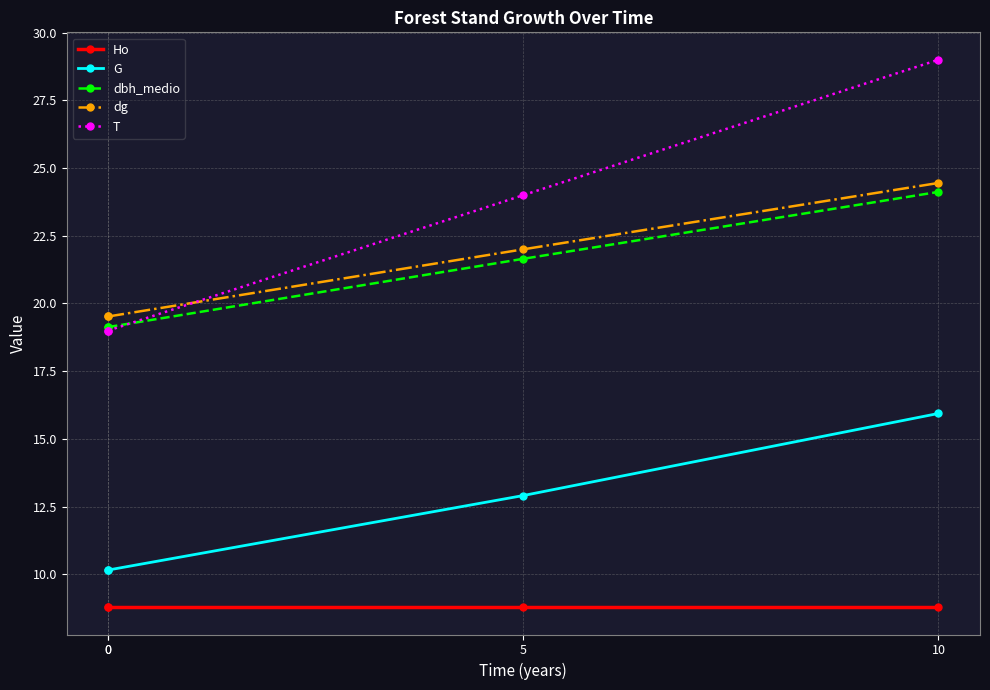

Is it true that T equals 24.0 at 5?

True